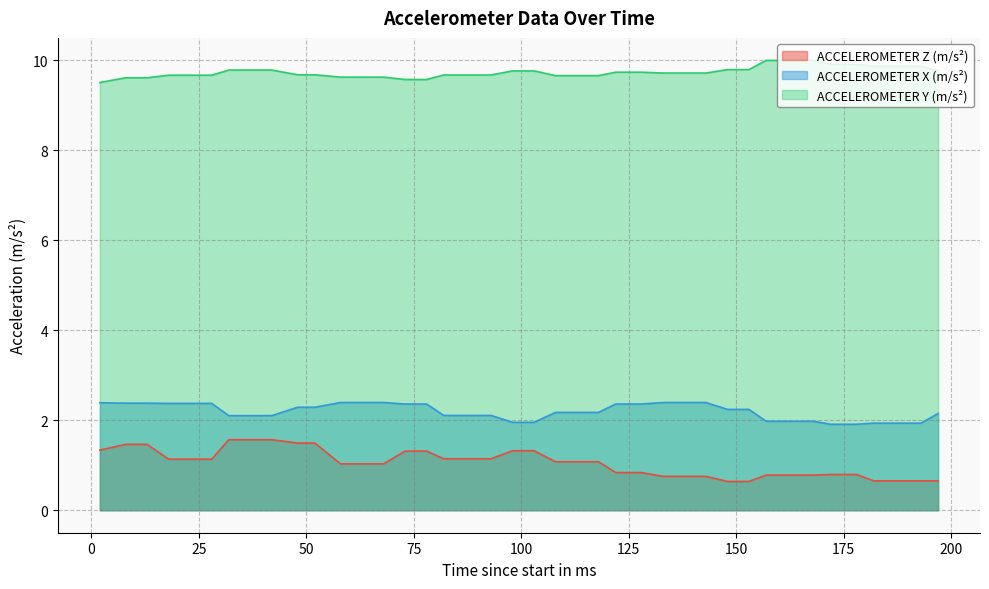

What is the average value of the ACCELEROMETER Y (m/s²) series?

9.7